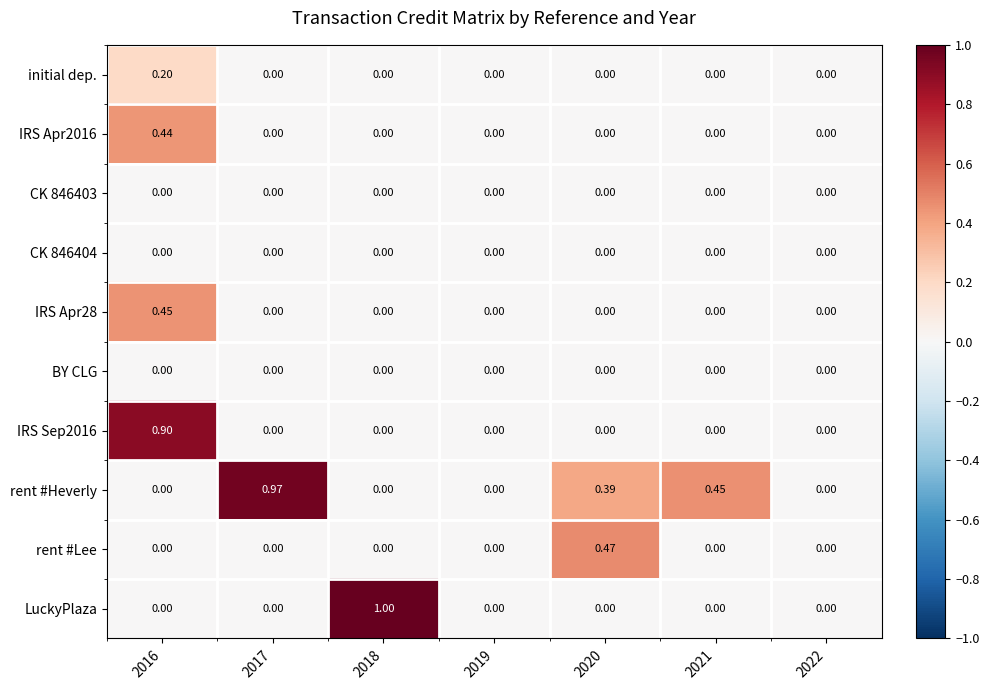

Which series has the largest total across all categories?

rent #Heverly